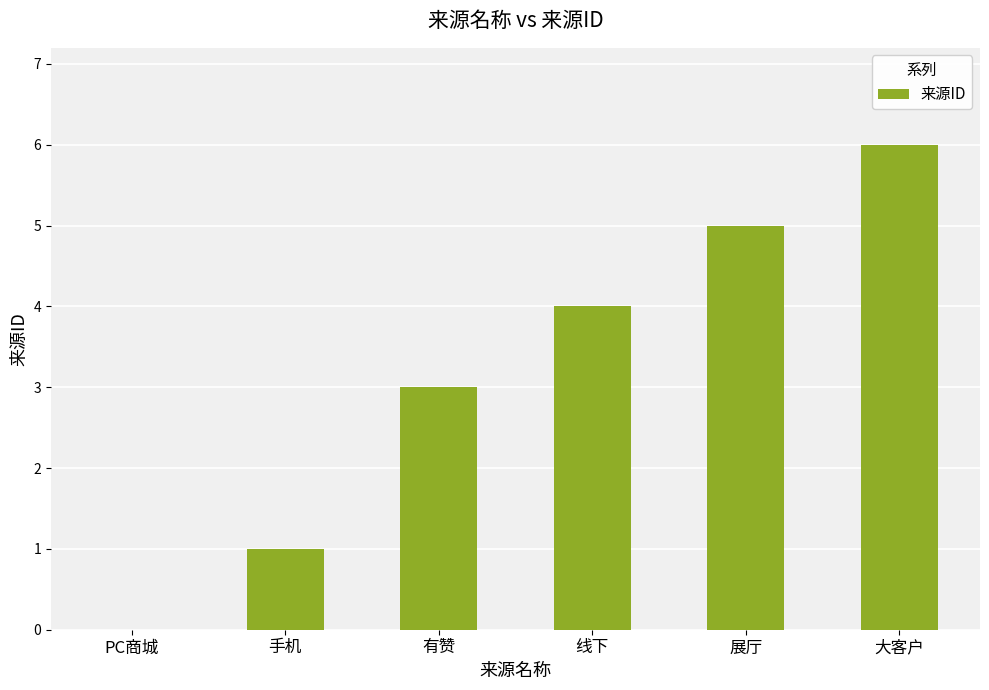

Reading left to right, extract all data points from this chart.

PC商城=0	手机=1	有赞=3	线下=4	展厅=5	大客户=6